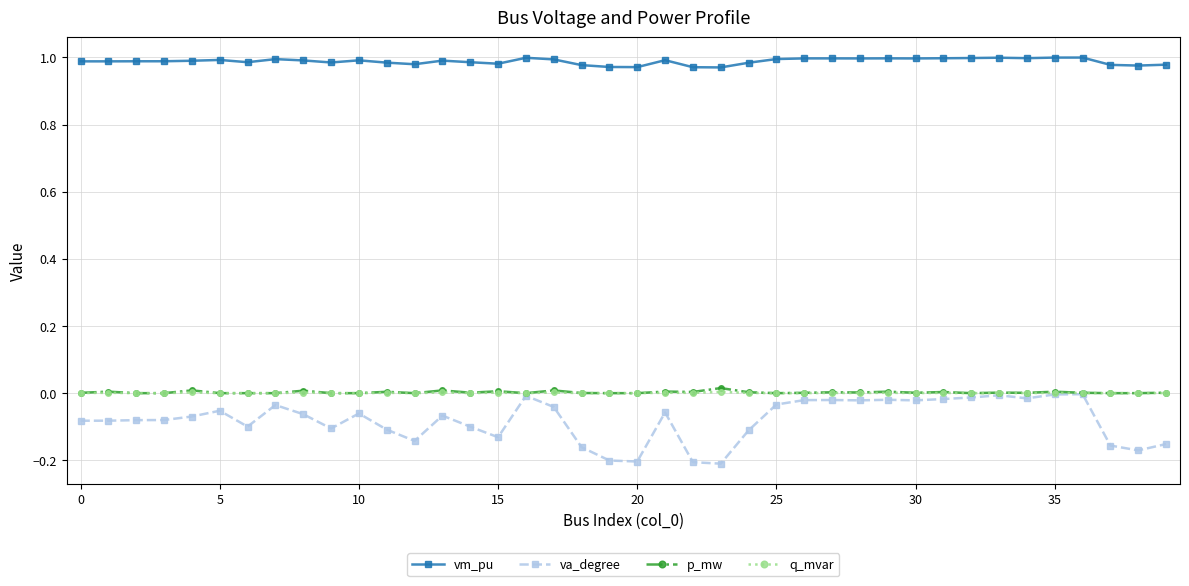

Which series has the largest range (max minus min)?

va_degree